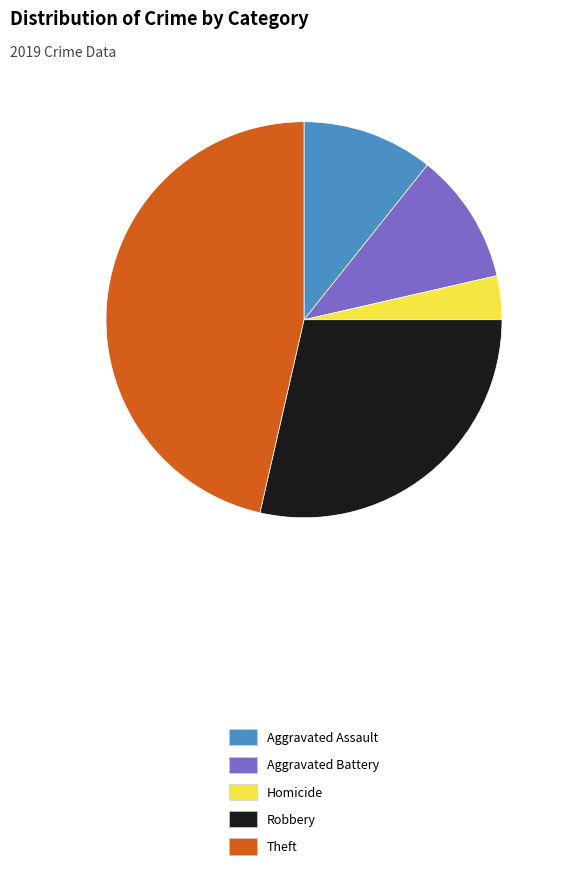

True or false: Aggravated Assault accounts for 11% of the total.

True